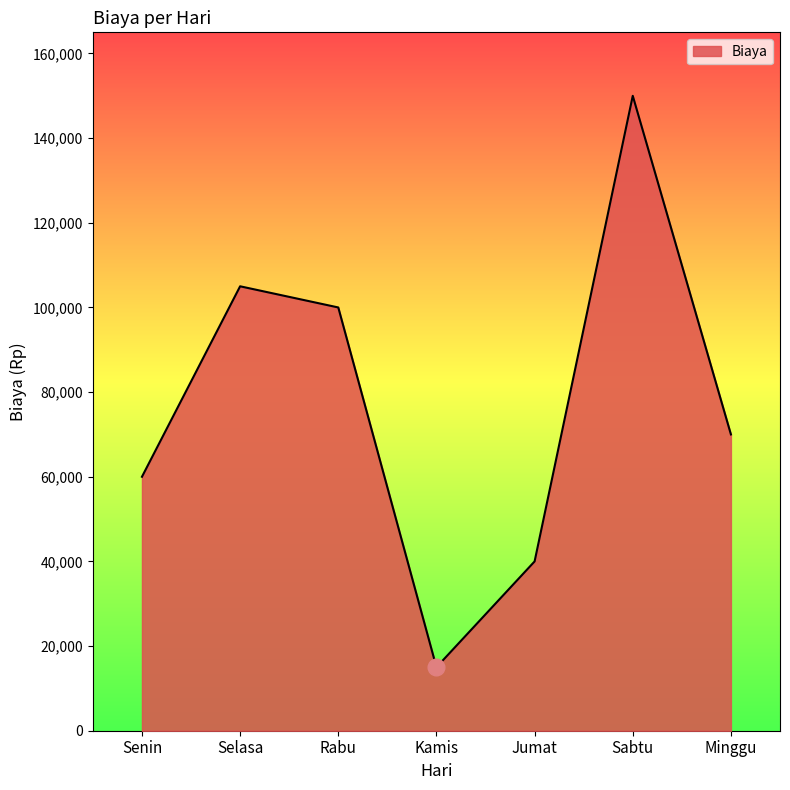

At which category does the chart reach its peak across all series?

Sabtu